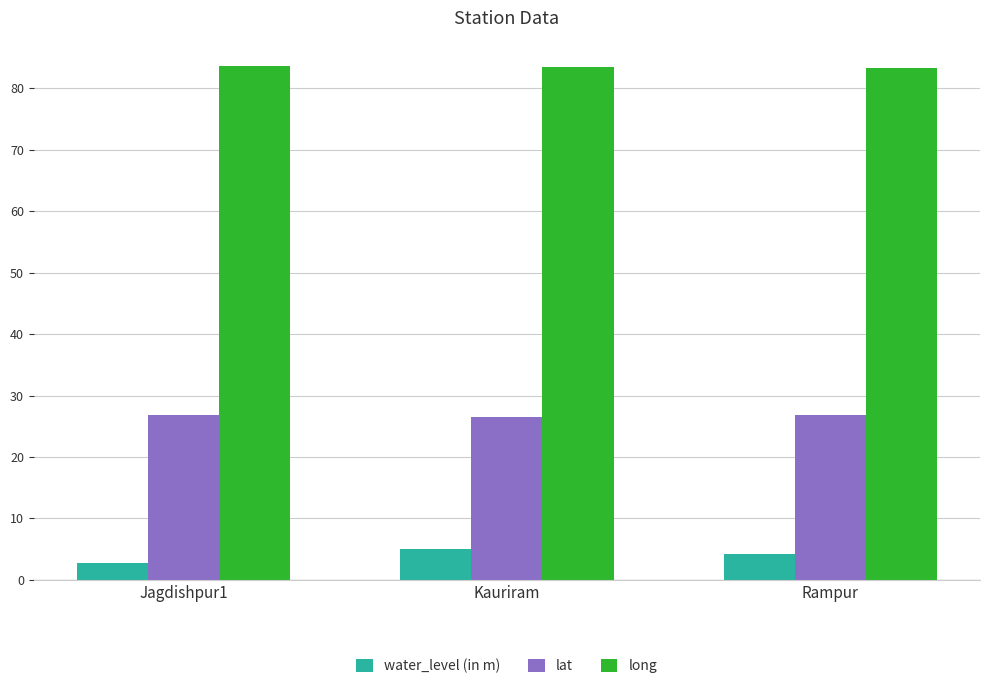

Which series has the widest spread of values?

water_level (in m)